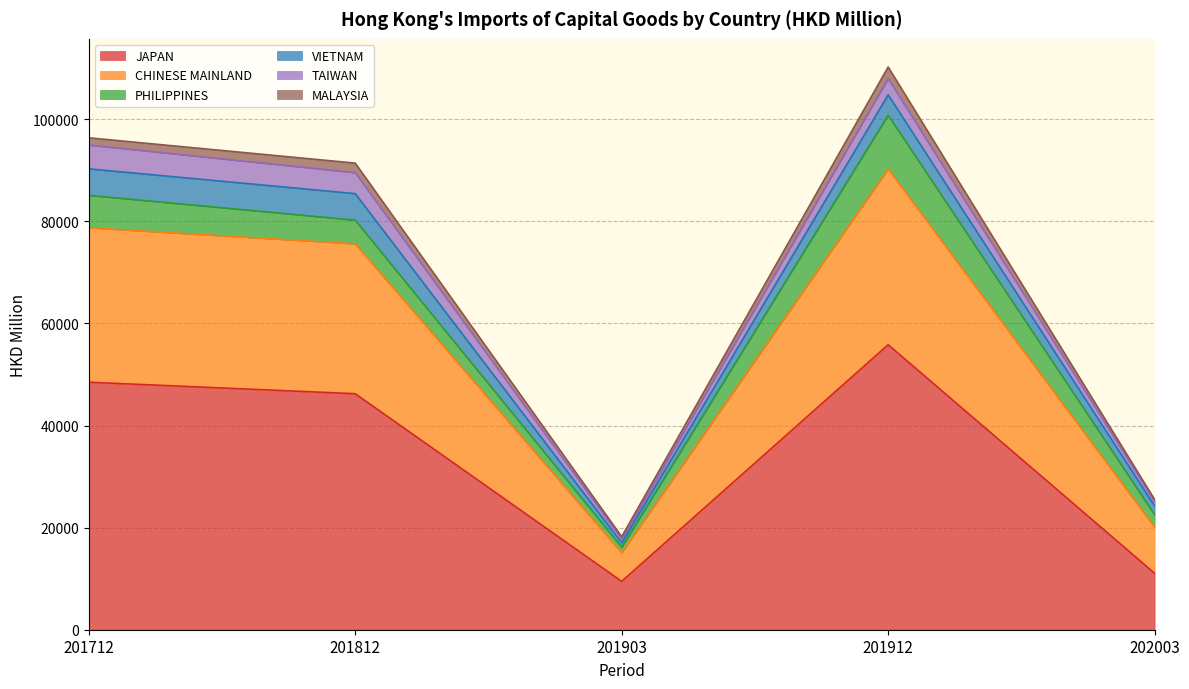

What is the value of the CHINESE MAINLAND point at the 1st from the left?

30254.7